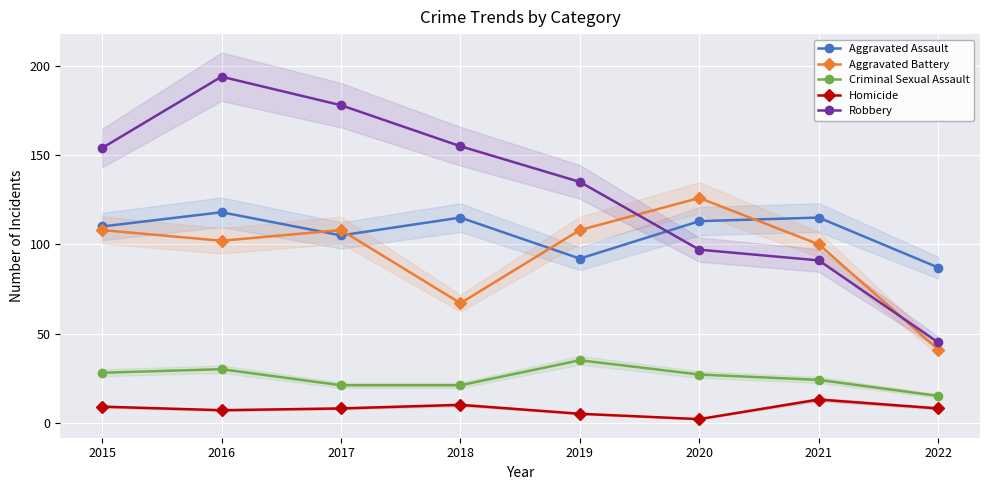

Does the chart display data point markers on the line(s)?

Yes